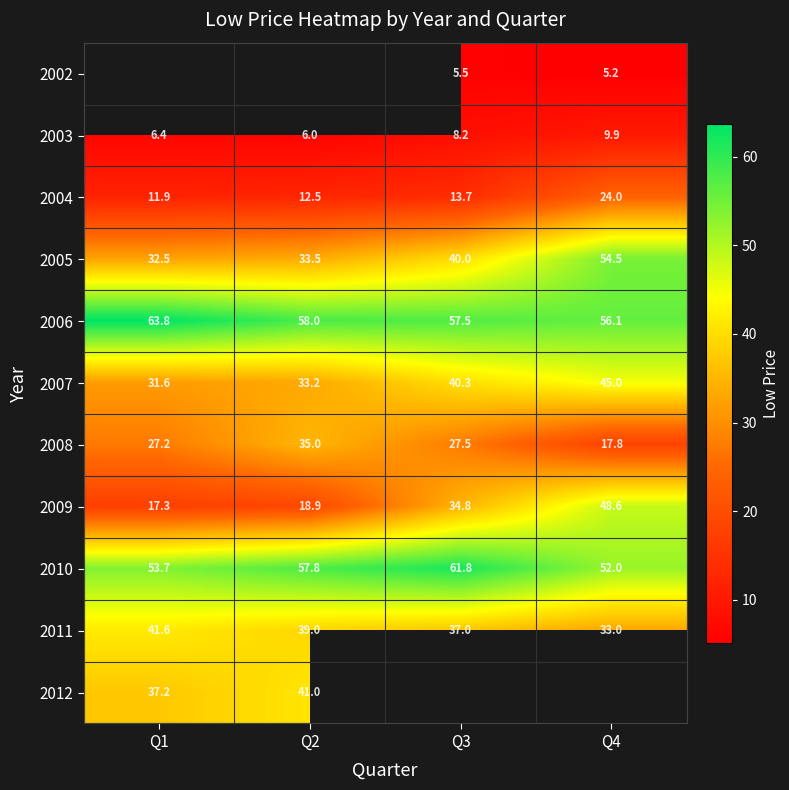

Is the value of 2009 at Q1 greater than the value of 2005 at Q2?

No